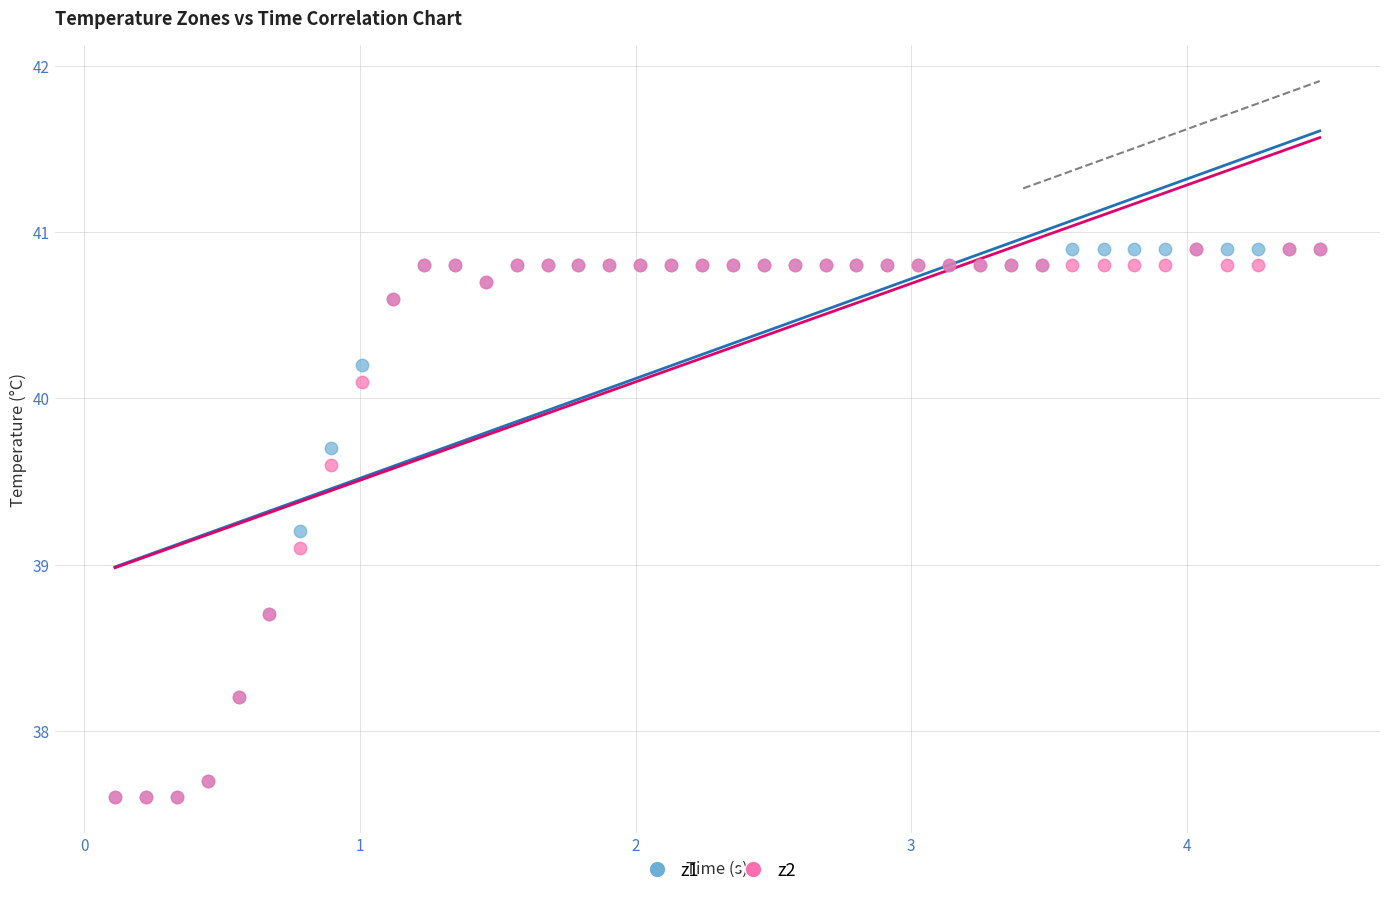

Across all series, what Y value is closest to 39?

39.1